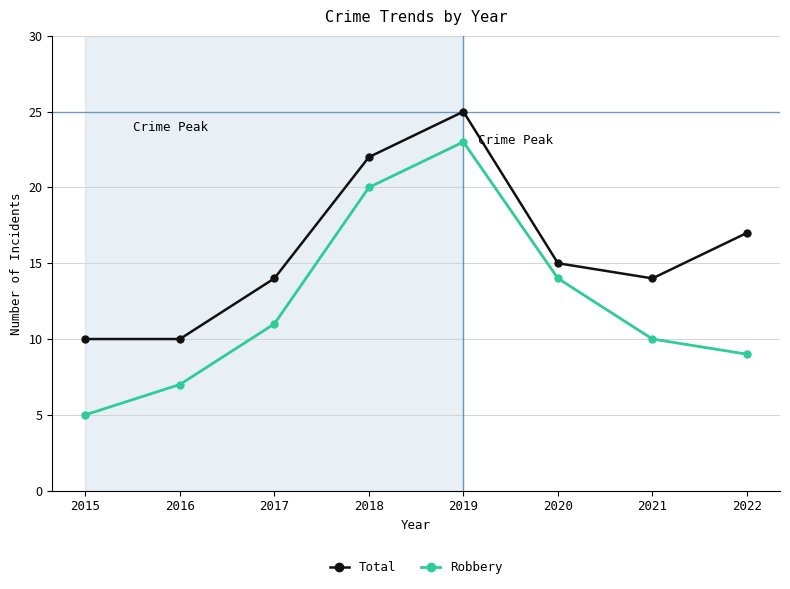

At which category is the sum across all series the highest?

2019